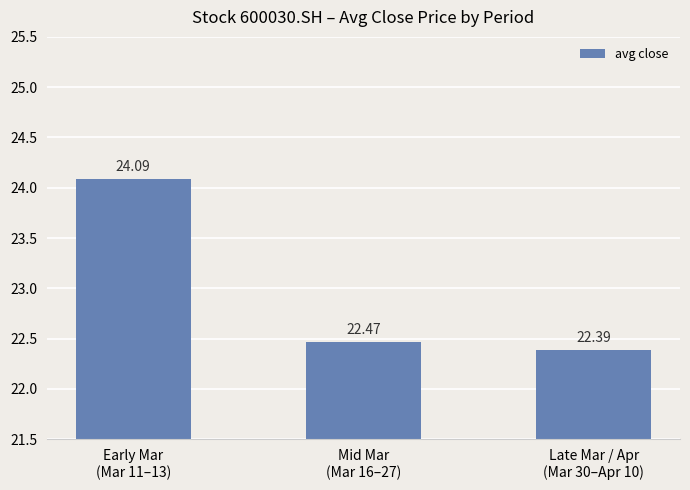

Rank the categories by value from highest to lowest.

Early Mar
(Mar 11–13), Mid Mar
(Mar 16–27), Late Mar / Apr
(Mar 30–Apr 10)